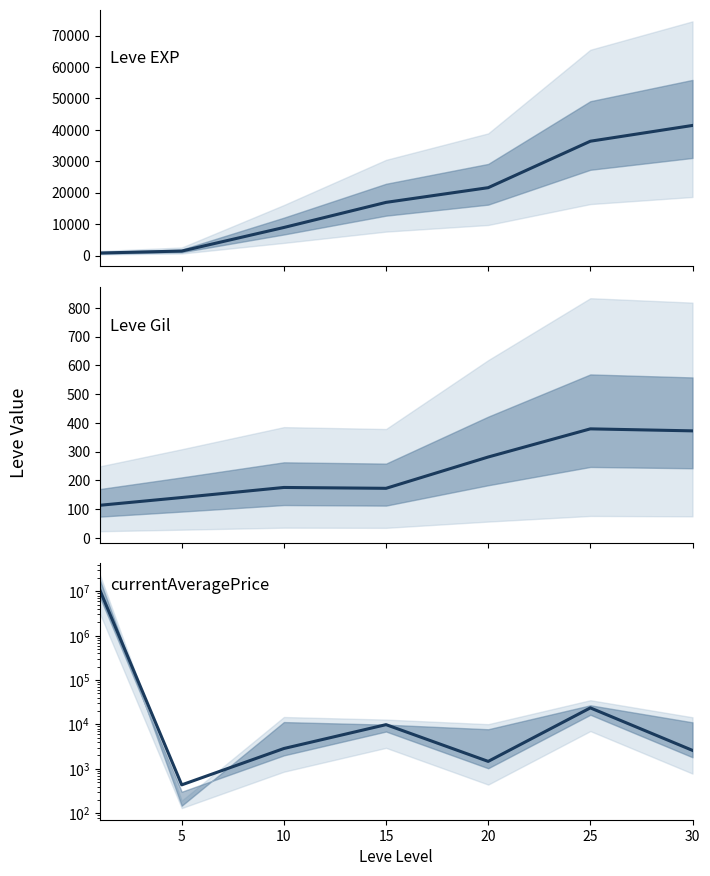

How many interior local peaks does the Leve Gil series have?

2